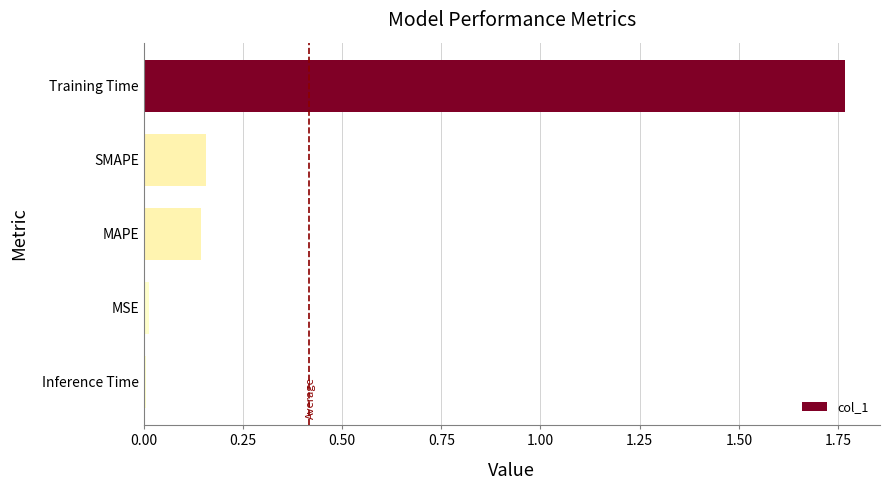

At which category does the chart reach its peak across all series?

Training Time